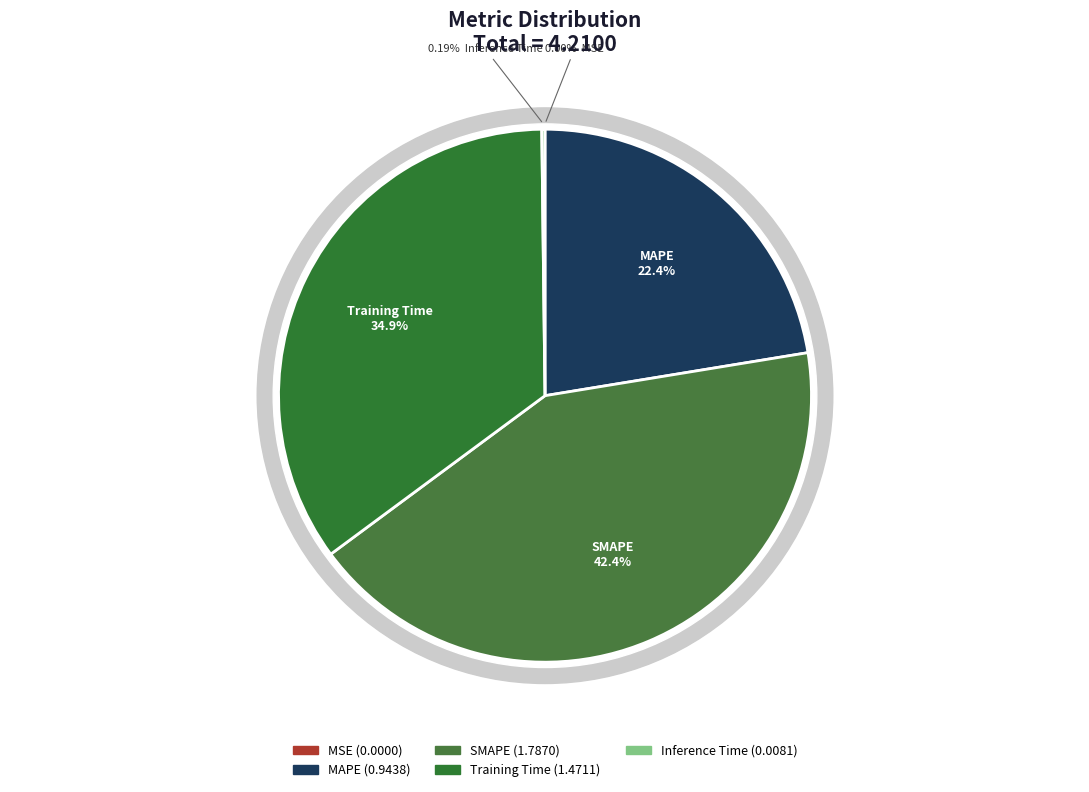

Is there any slice that represents more than half of the pie?

No